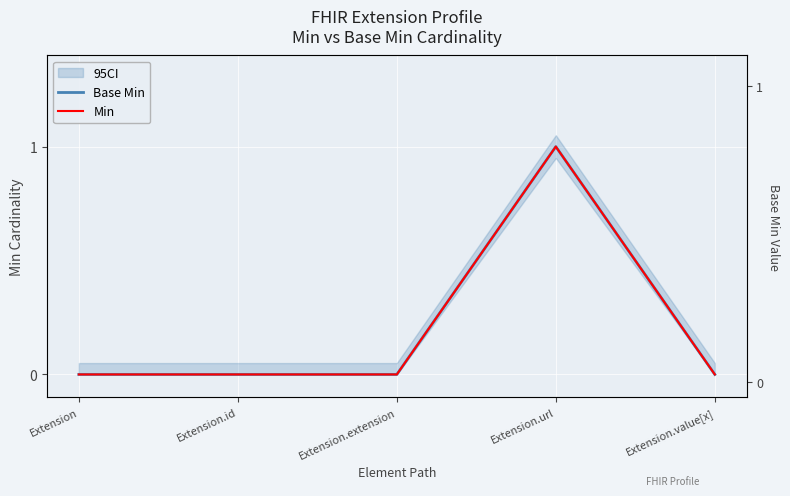

Rank the series at Extension.id from highest to lowest value.

Base Min, Min